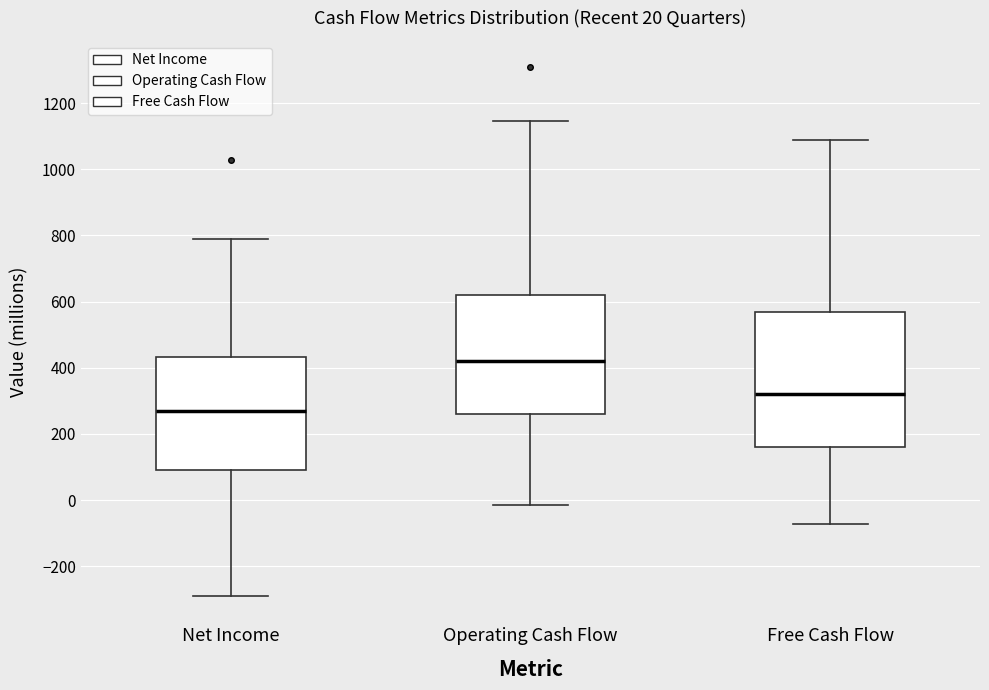

Which box's median line is the lowest?

Net Income